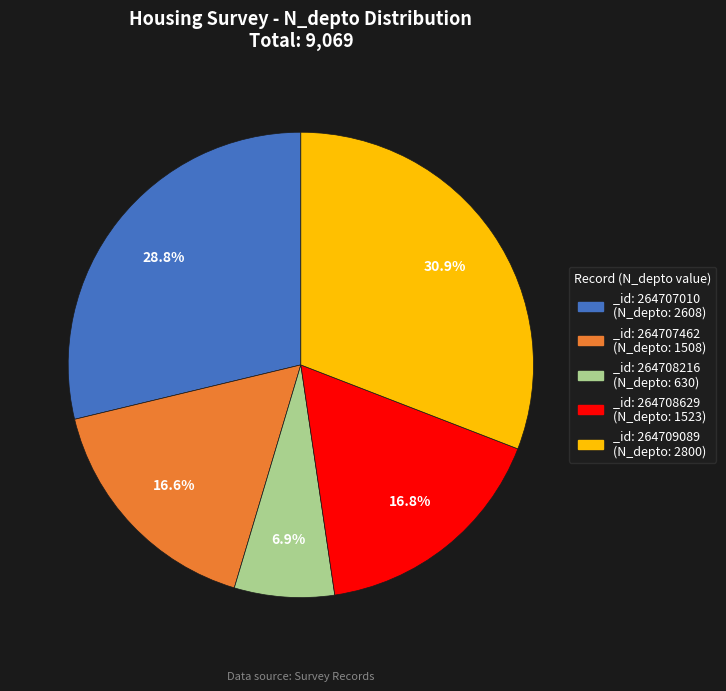

Is there a majority slice in this chart?

No